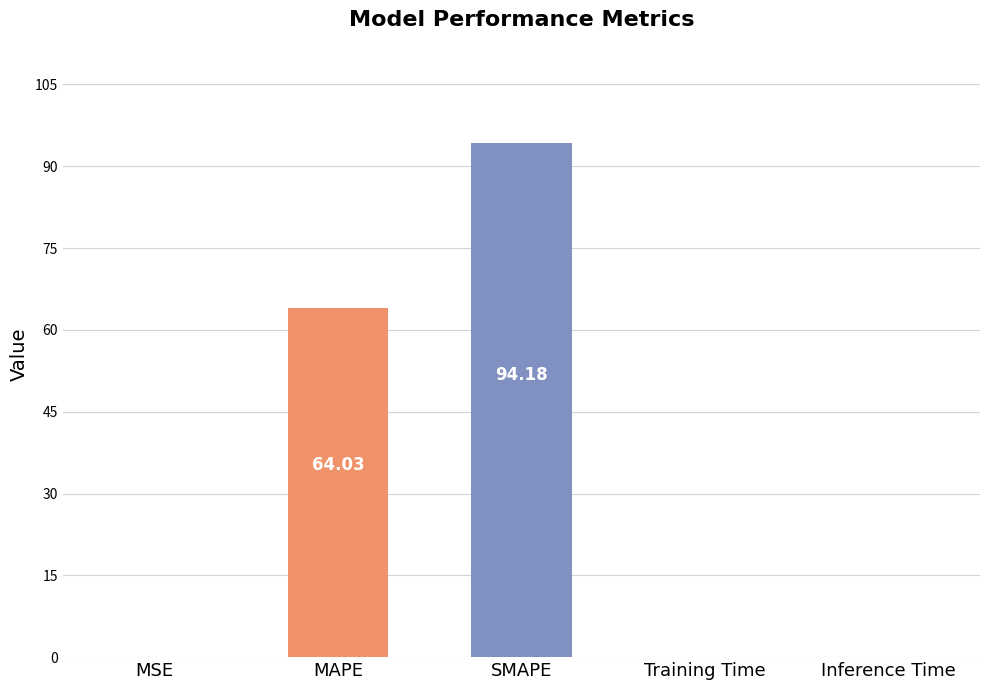

At which label is the value closest to 47?

MAPE